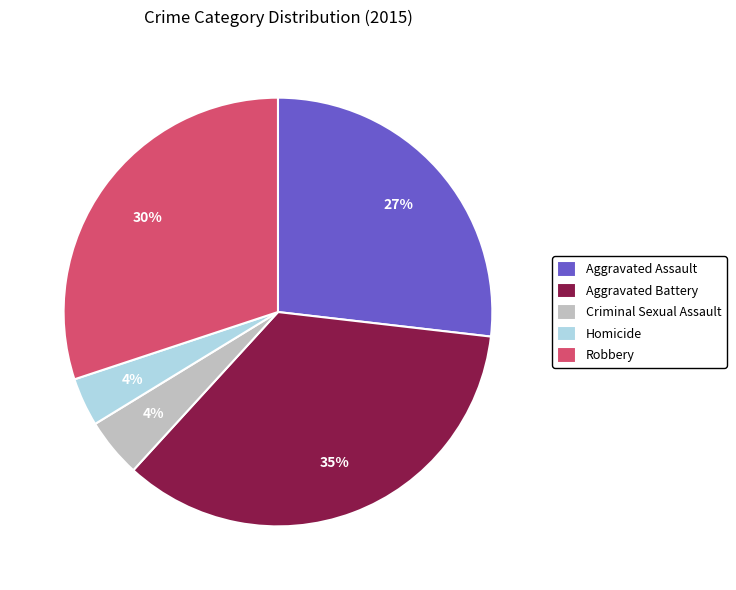

What is the ratio of the value at Homicide to the value at Aggravated Assault?

0.1